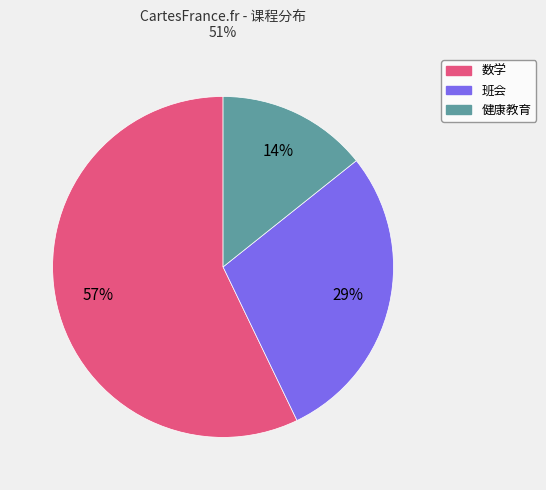

Which slice represents more than half of the pie?

数学